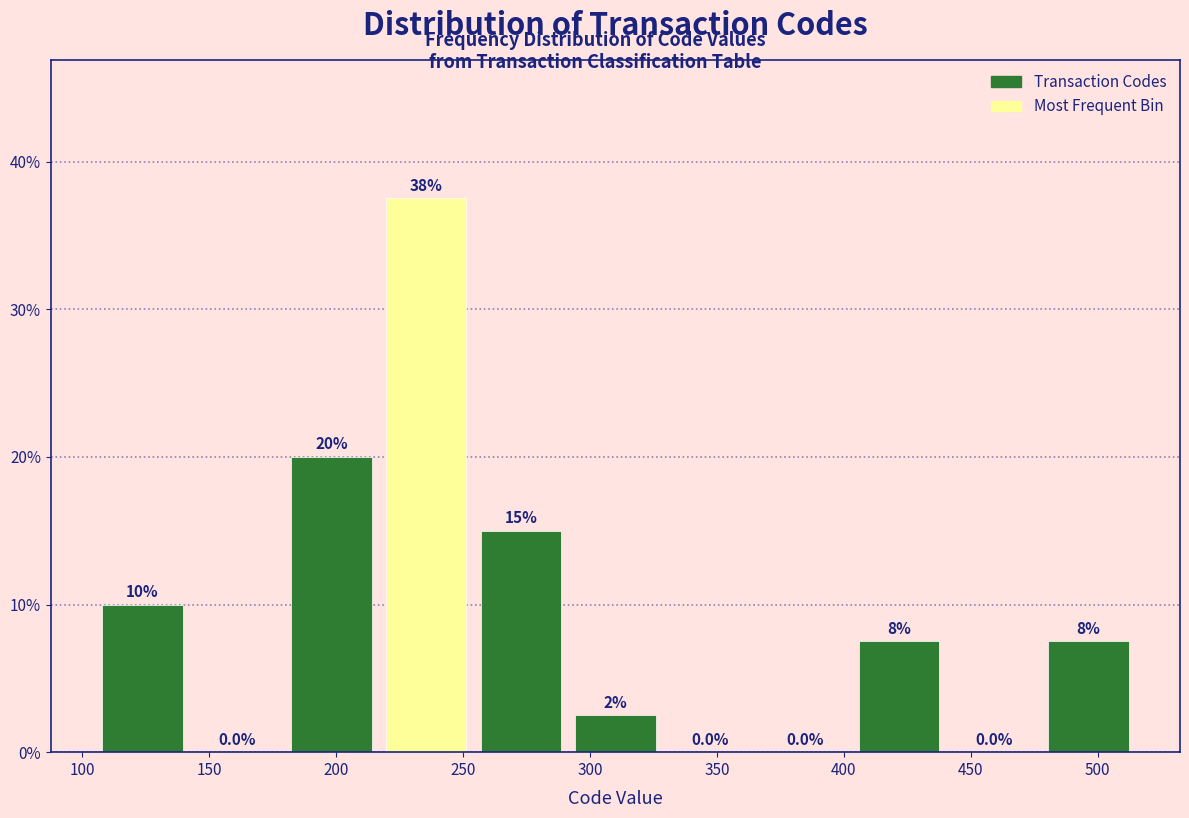

Over which range of the x-axis is the bar tallest?

215 to 255